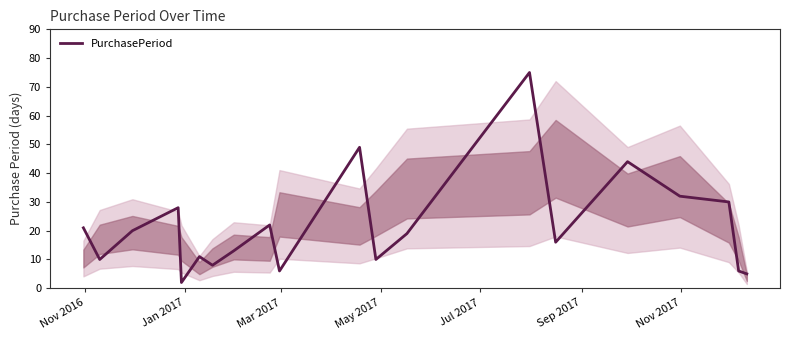

What is the difference between the maximum and minimum values?

73